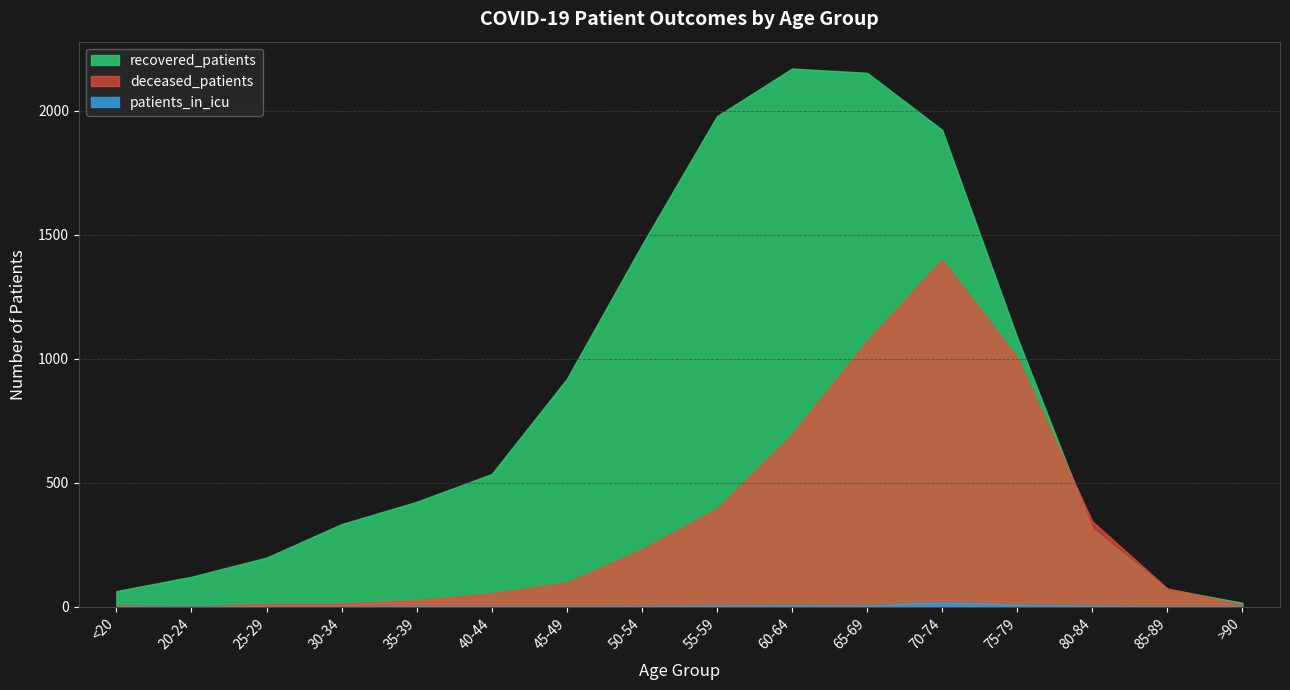

How many lines are shown in the chart?

3